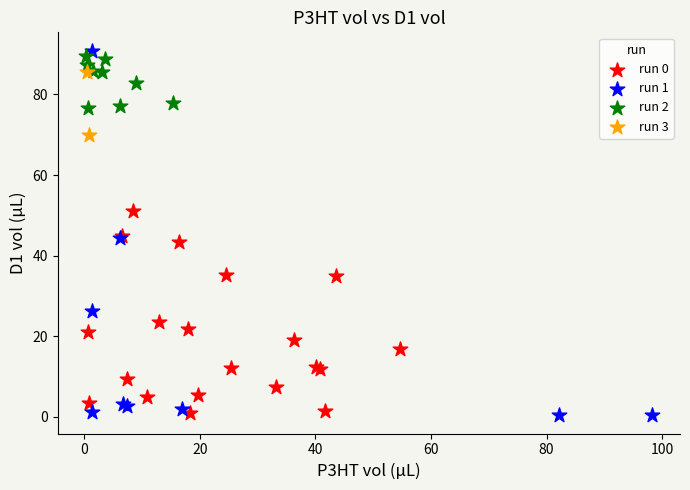

Which series has the largest Y range (max minus min)?

run 1